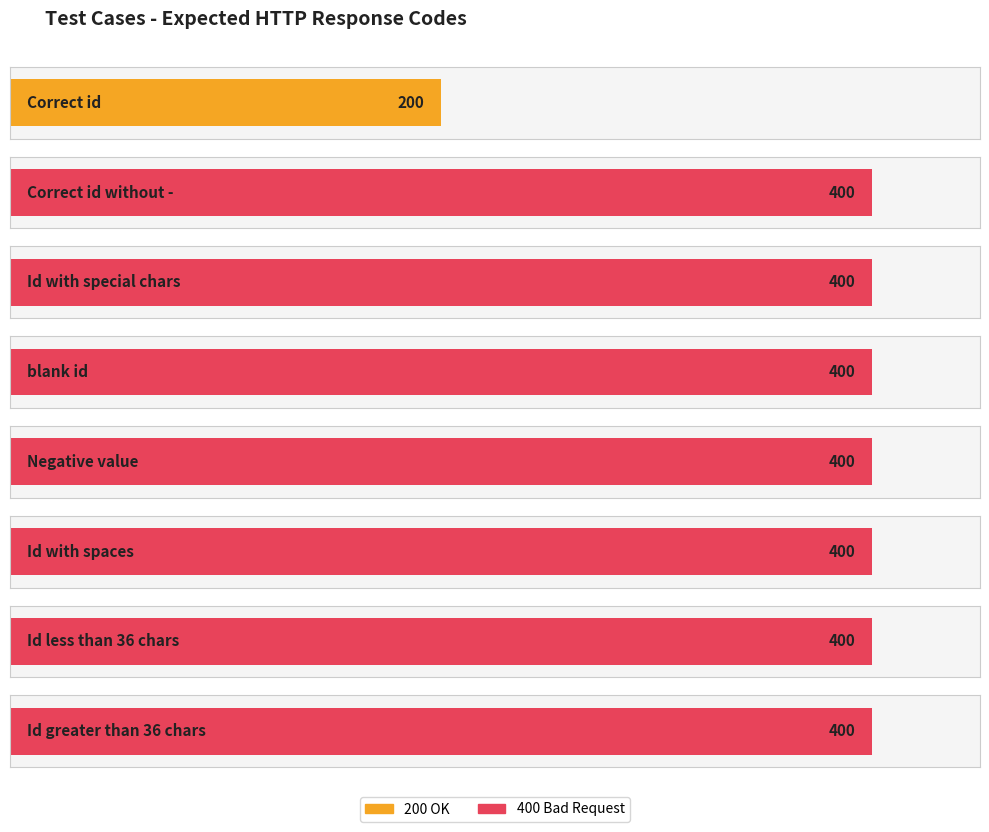

What is the average value?

375